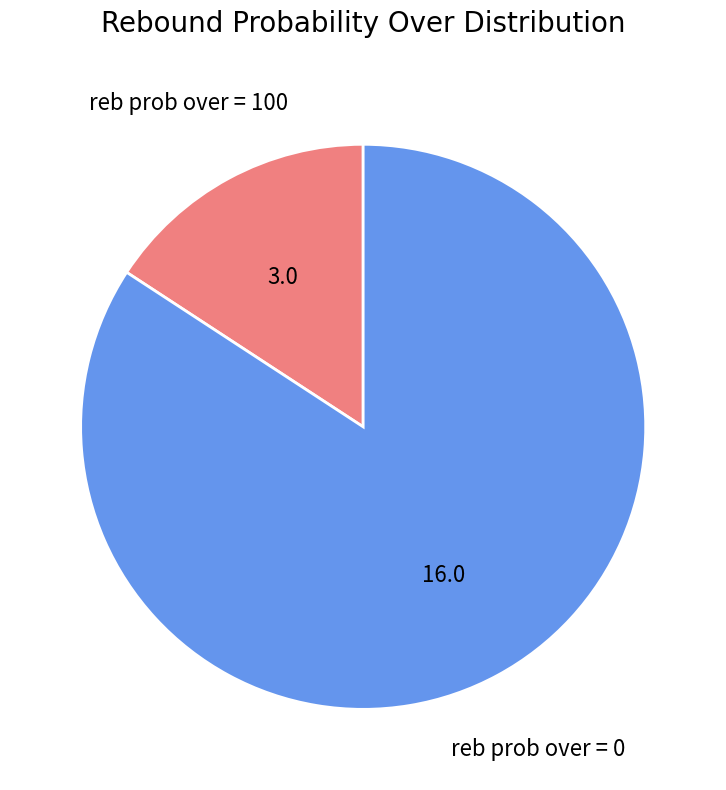

Does any single category account for the majority?

Yes